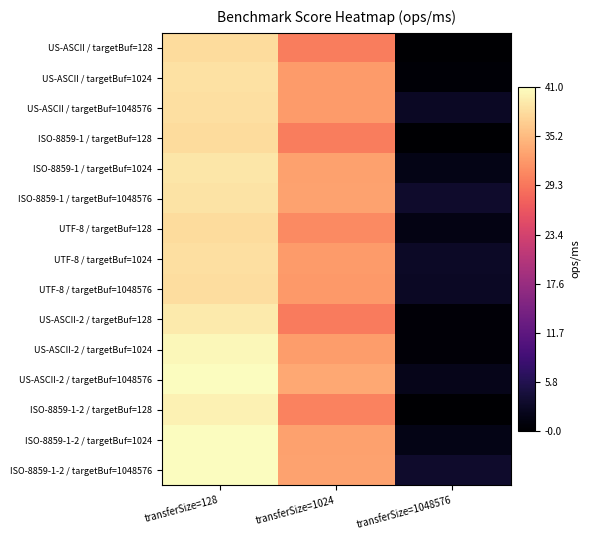

What is the spread (max minus min) of values at transferSize=1048576?

3.4